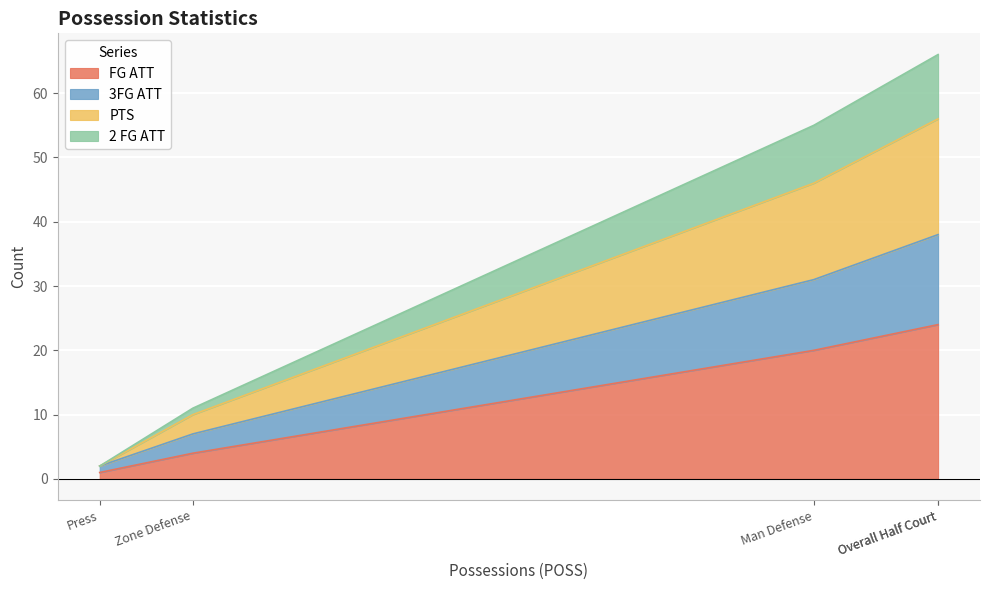

At which label is FG ATT closest to 12?

Man Defense